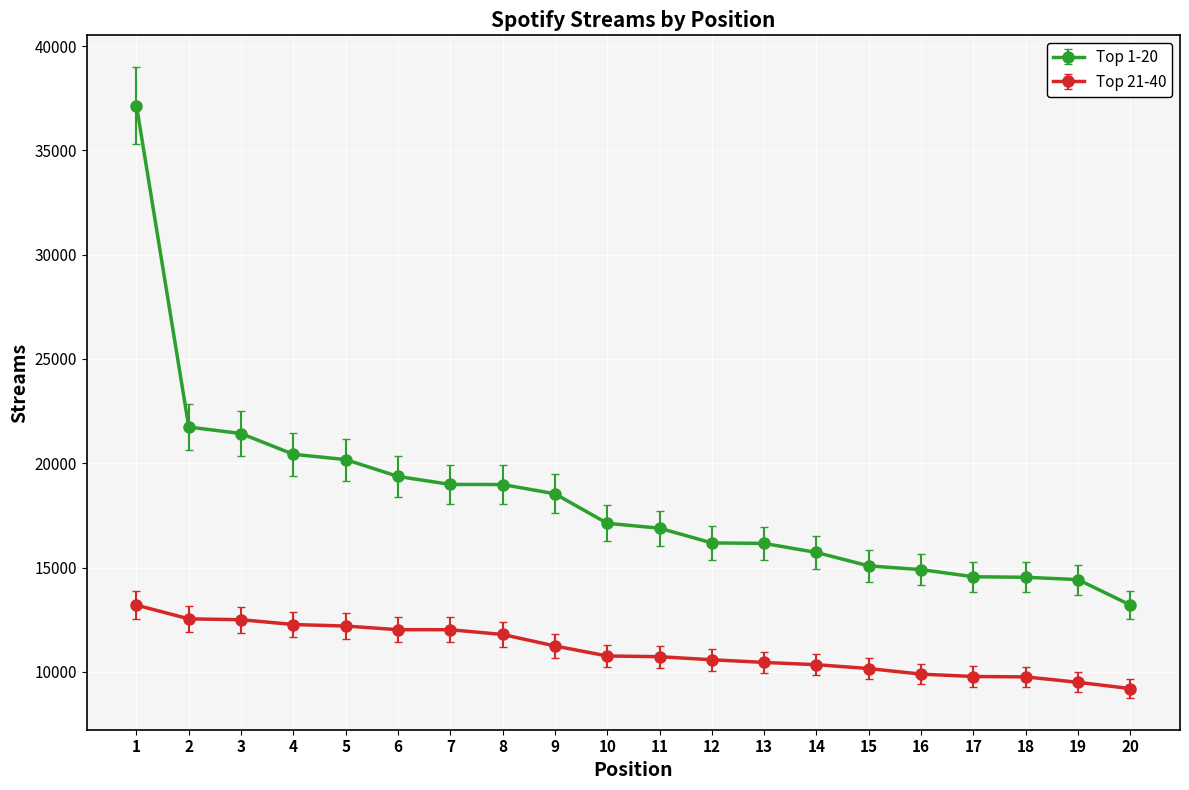

How many data points in Top 1-20 are less than 17122?

10